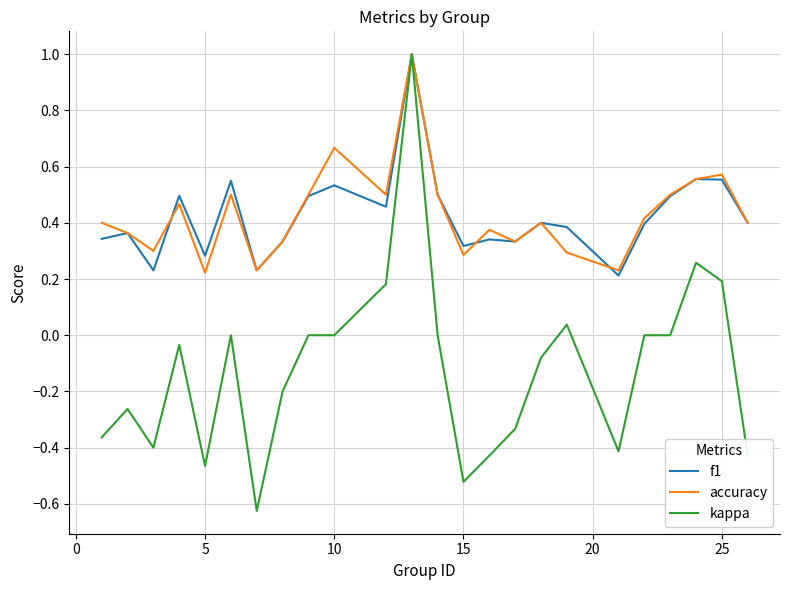

Which series has the widest spread of values?

kappa